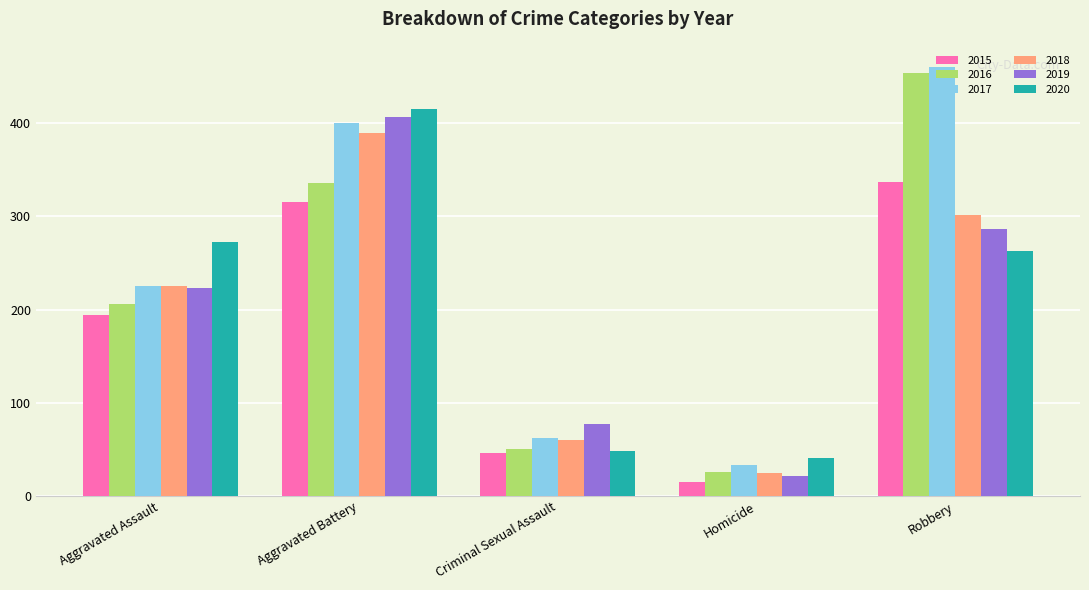

Count the number of categories in the chart.

5